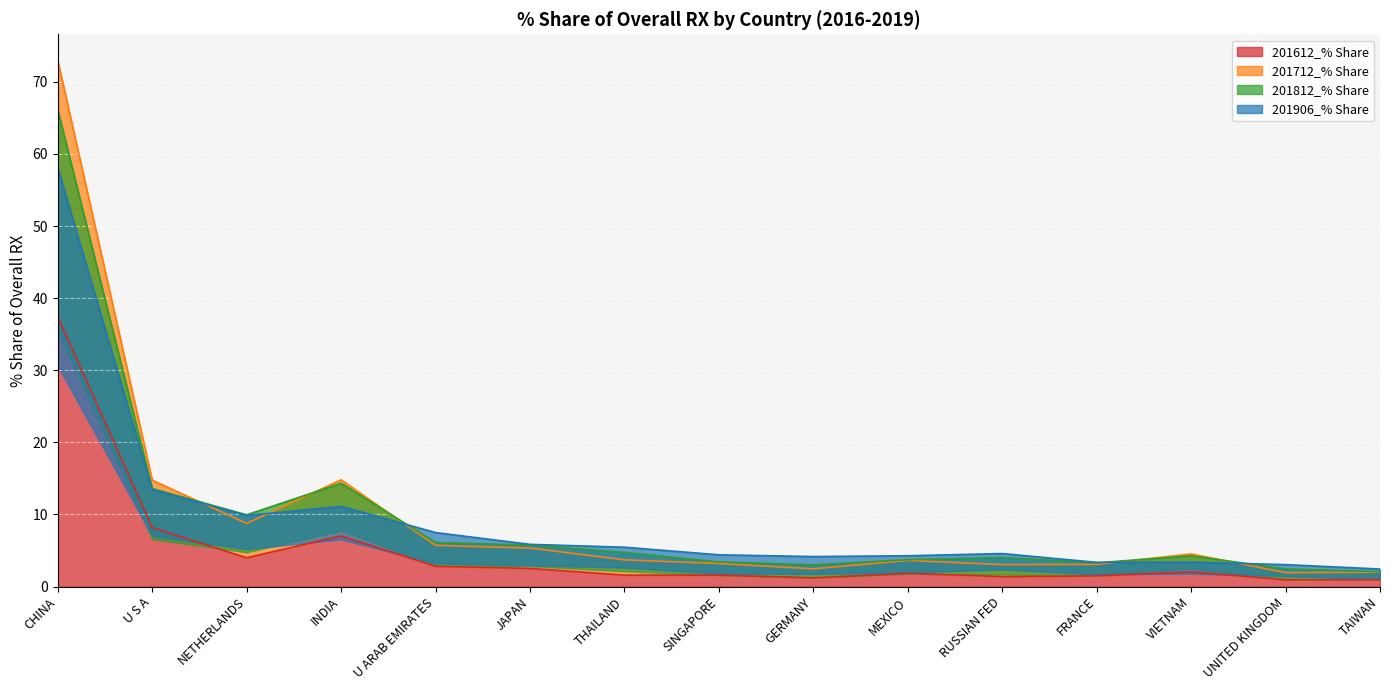

Where does the 201812_% Share series first go above 4?

CHINA